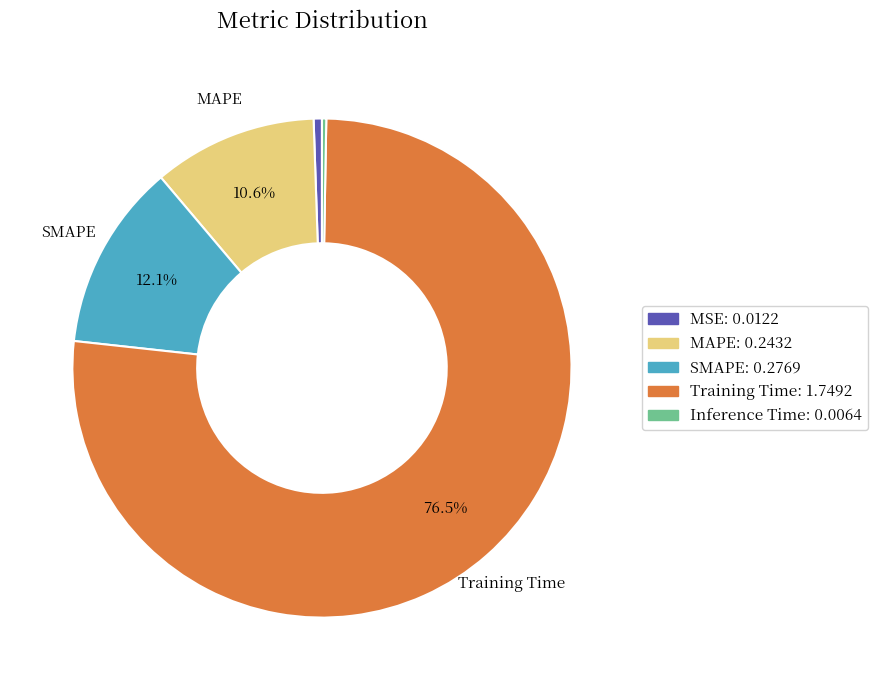

To the nearest percent, what is the difference between the MAPE and Training Time slice percentages?

66%